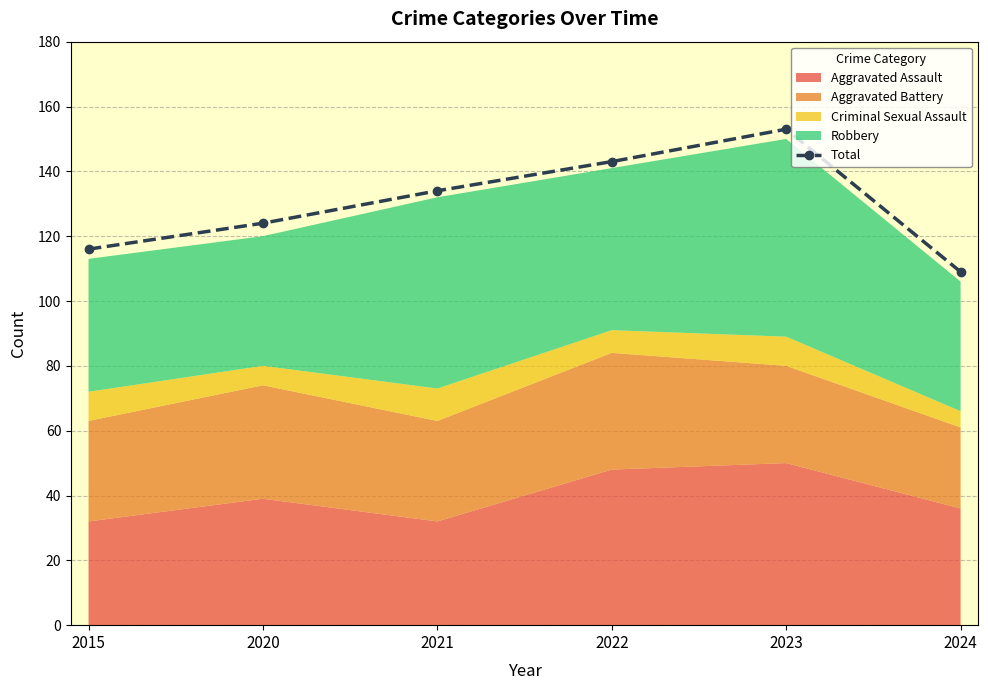

The chart shows a value of 187 at 2024. True or false?

False